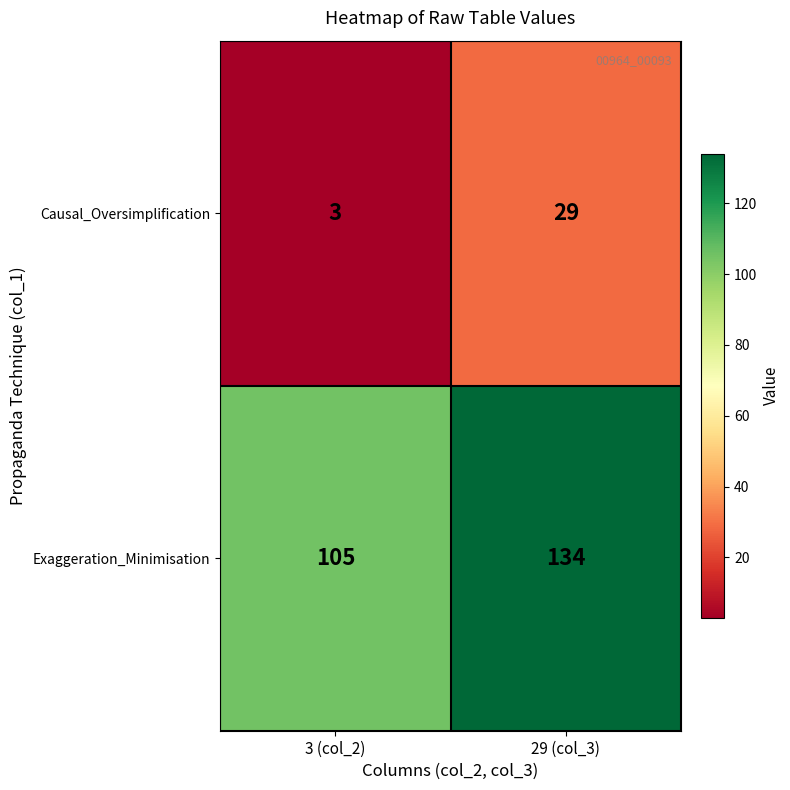

Reading right to left, list all the values displayed in this chart.

Causal_Oversimplification: 29	3
Exaggeration_Minimisation: 134	105